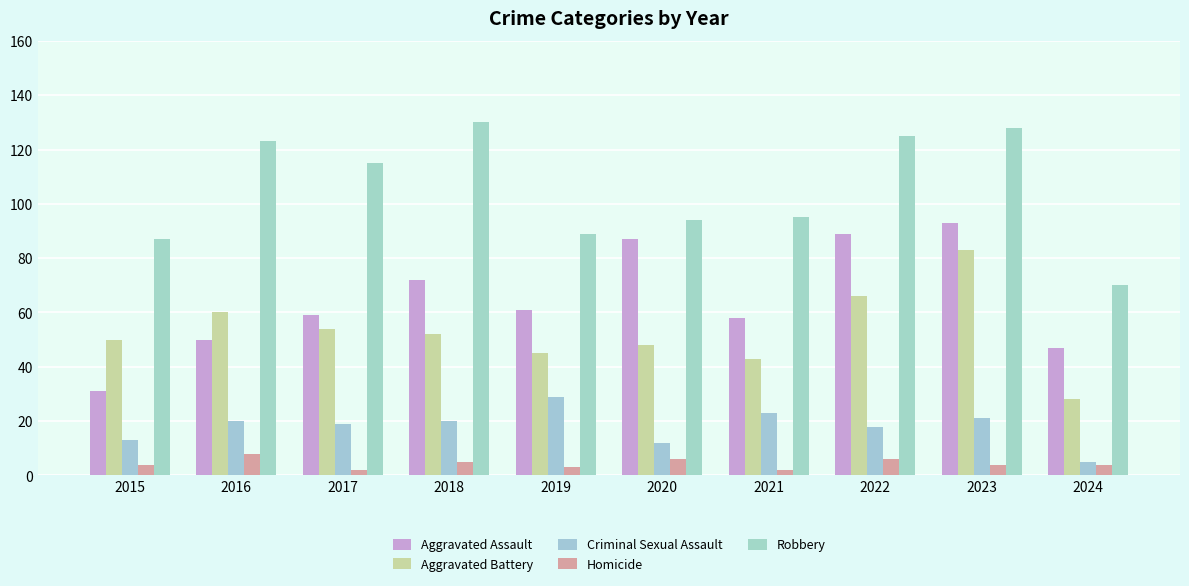

What are all the series names shown in the legend?

Aggravated Assault, Aggravated Battery, Criminal Sexual Assault, Homicide, Robbery